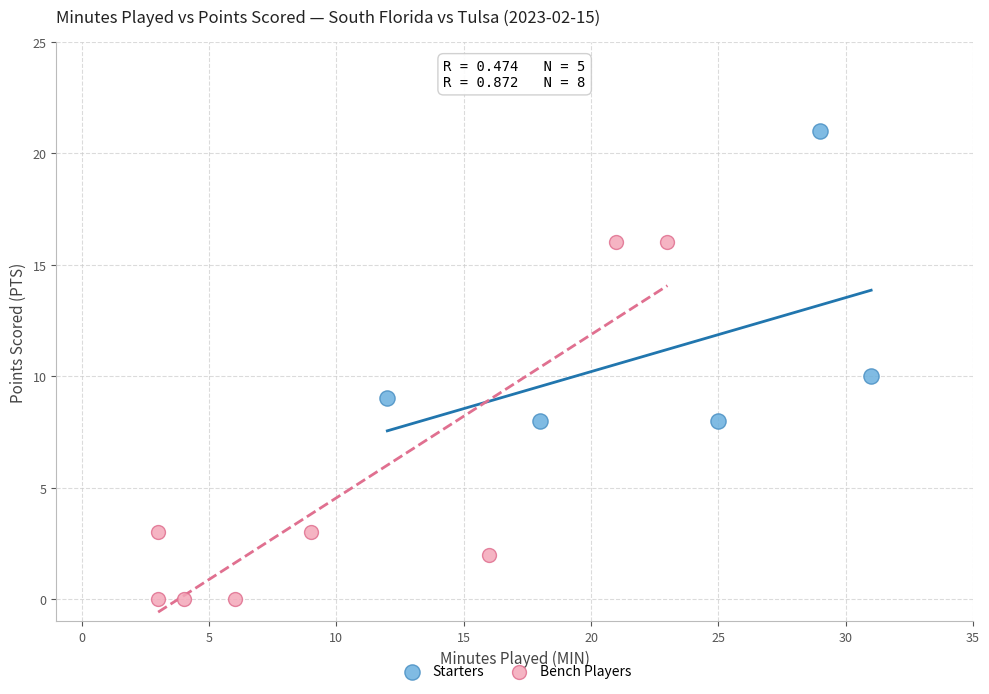

Which series reaches the minimum Y coordinate?

Bench Players